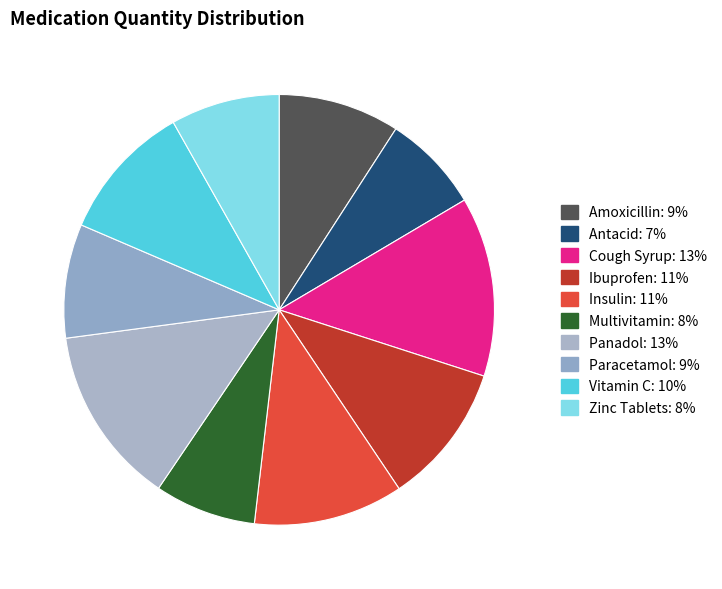

What percentage is the Paracetamol slice, to the nearest percent?

9%